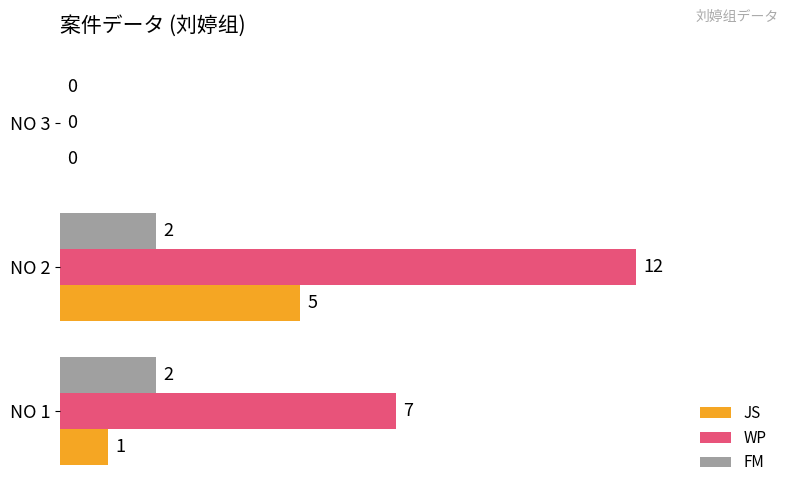

The value of JS at NO 3 is 0. True or false?

True